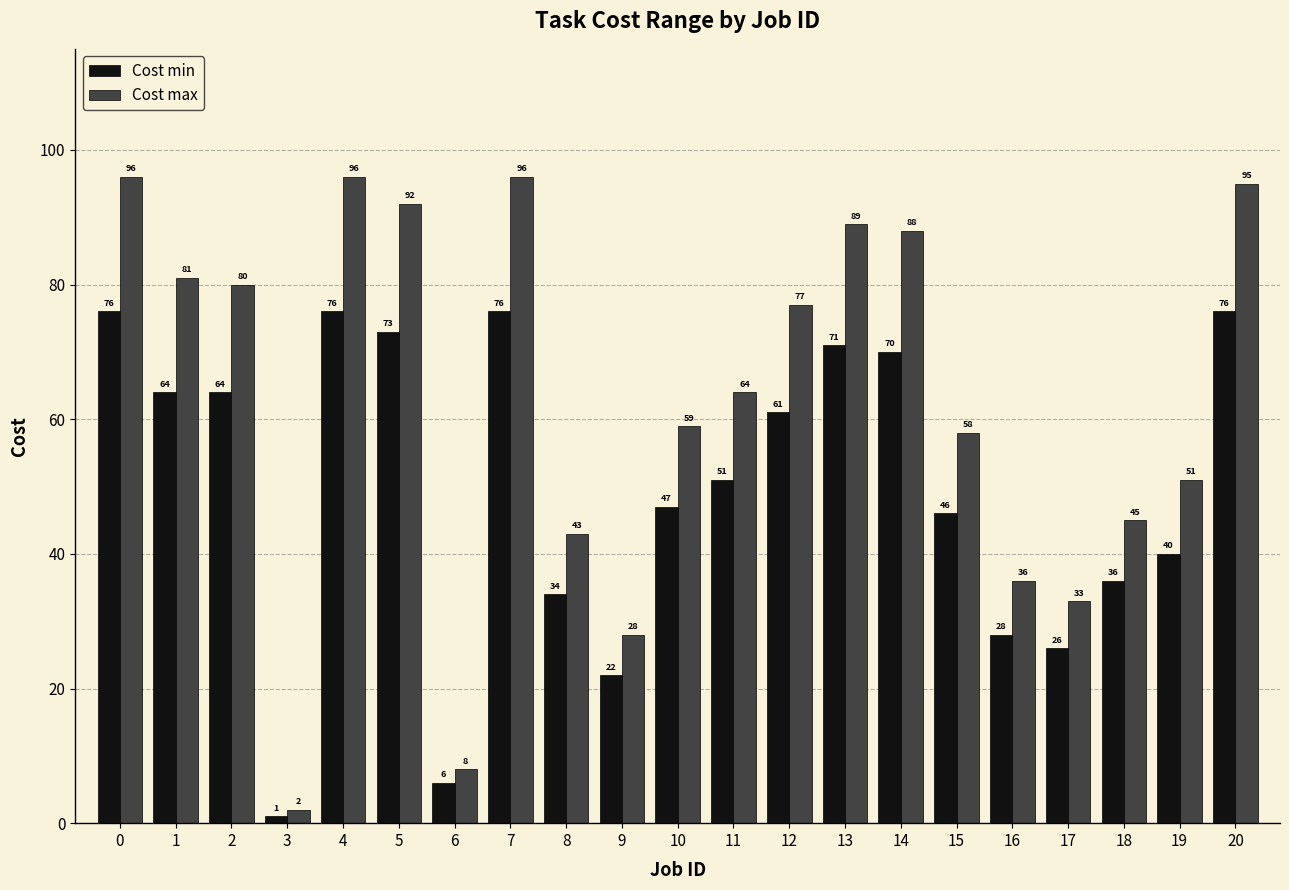

True or false: Cost max has a value of 103 at 12.

False